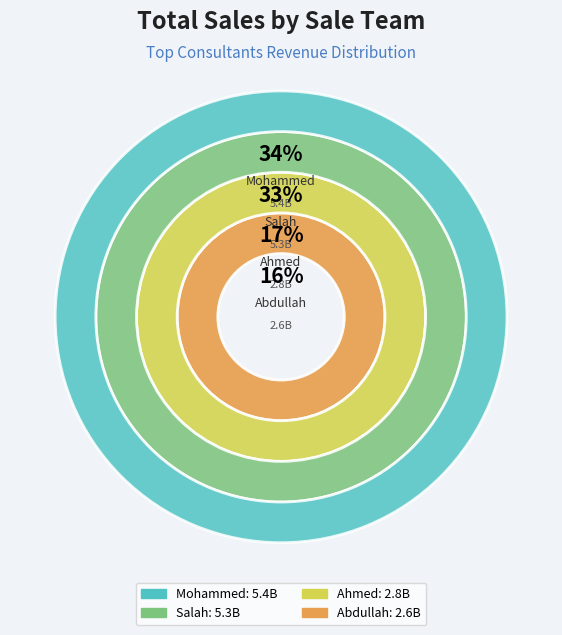

Between Mohammed and Ahmed, which is larger?

Mohammed